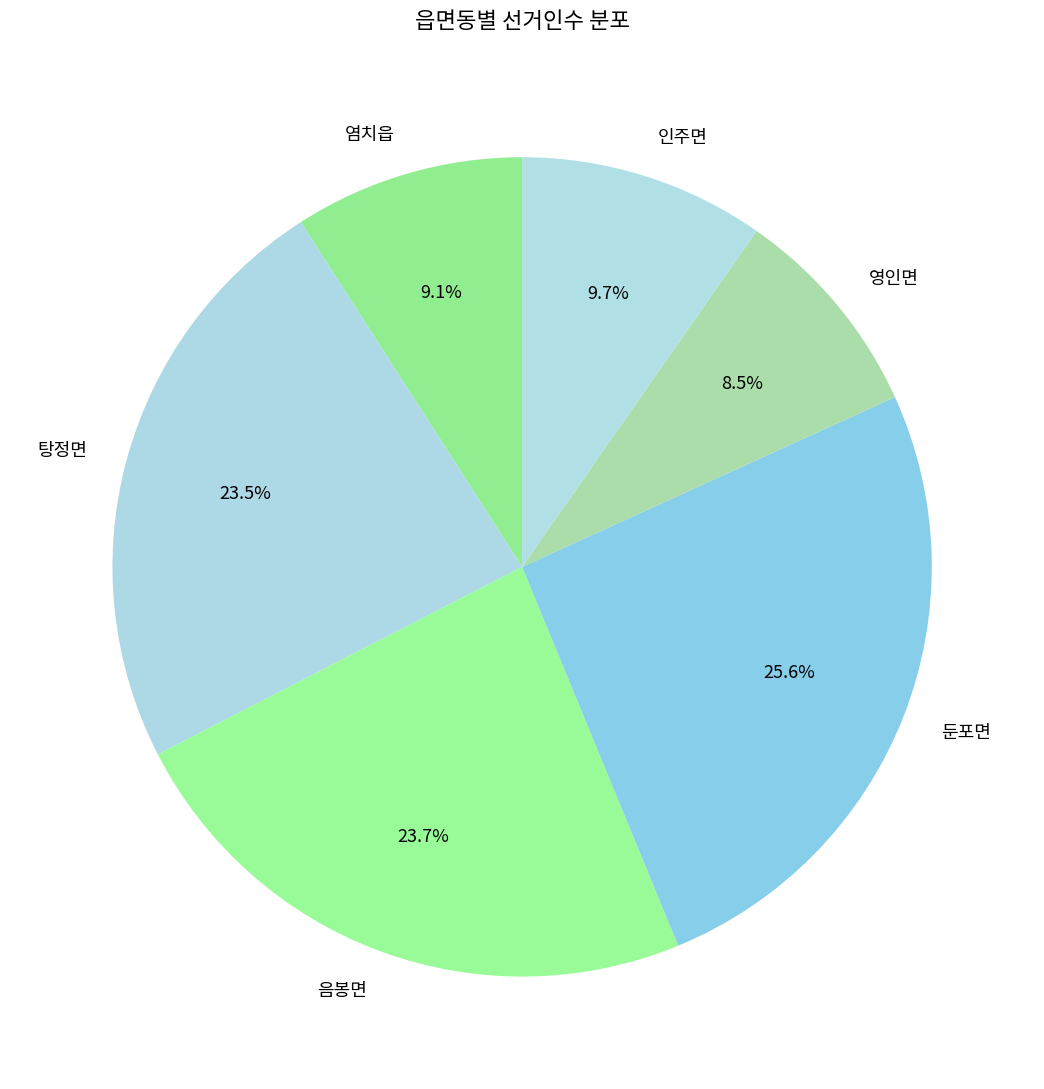

Between 염치읍 and 둔포면, which is larger?

둔포면